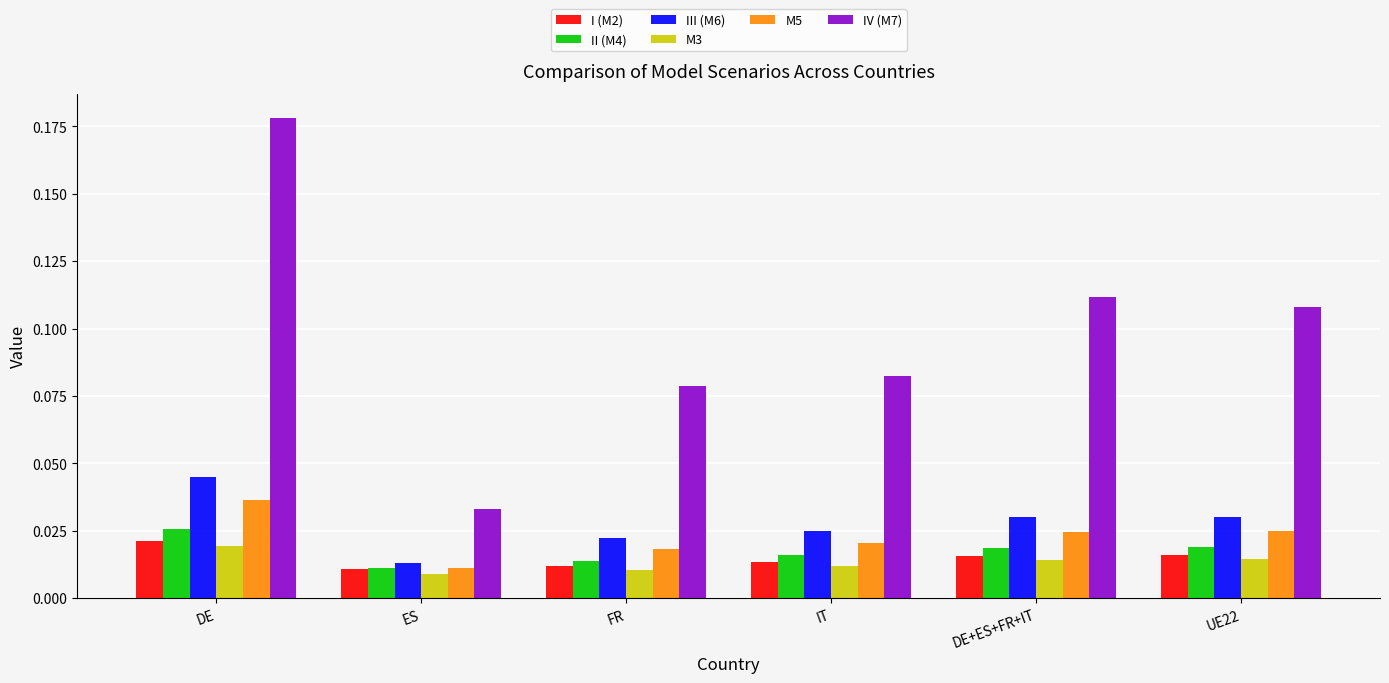

Rank the series by their maximum value, from lowest to highest.

M3, I (M2), II (M4), M5, III (M6), IV (M7)